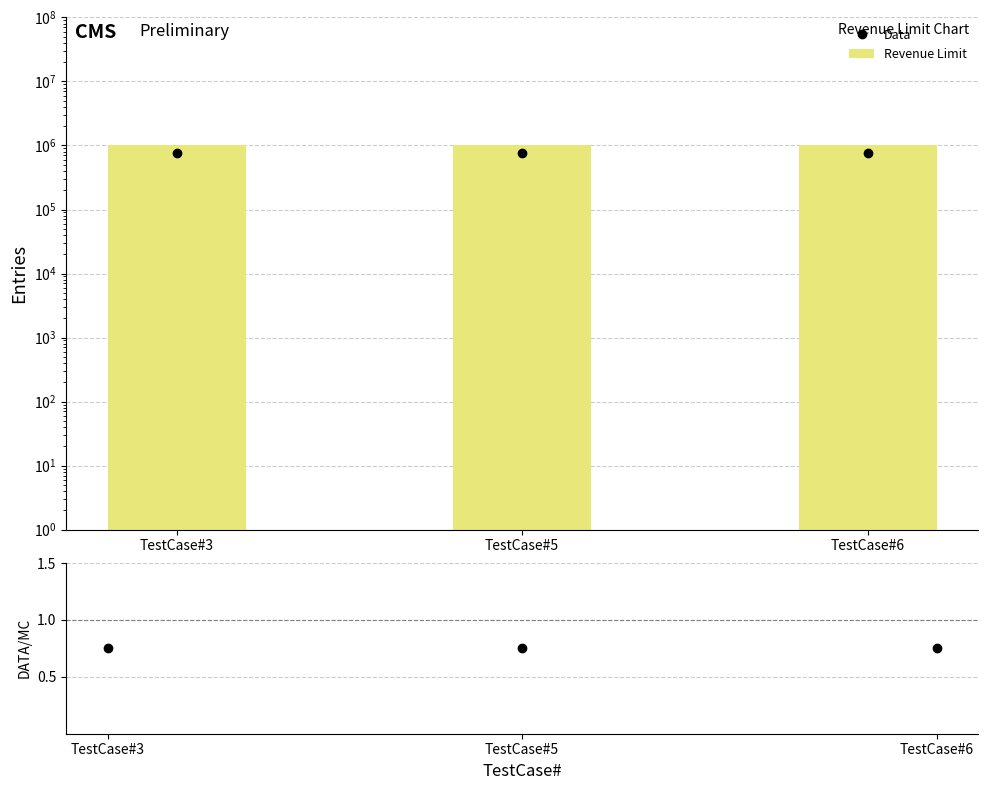

What is the approximate value of Data/MC at TestCase#3?

0.8